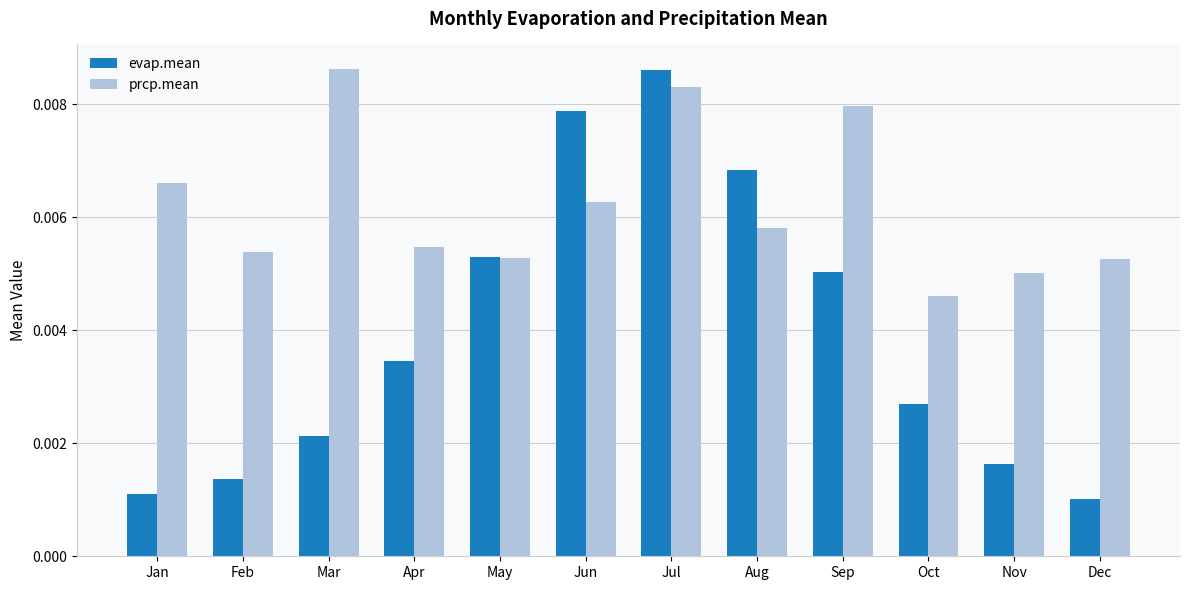

List the series in order of their overall mean, lowest first.

evap.mean, prcp.mean